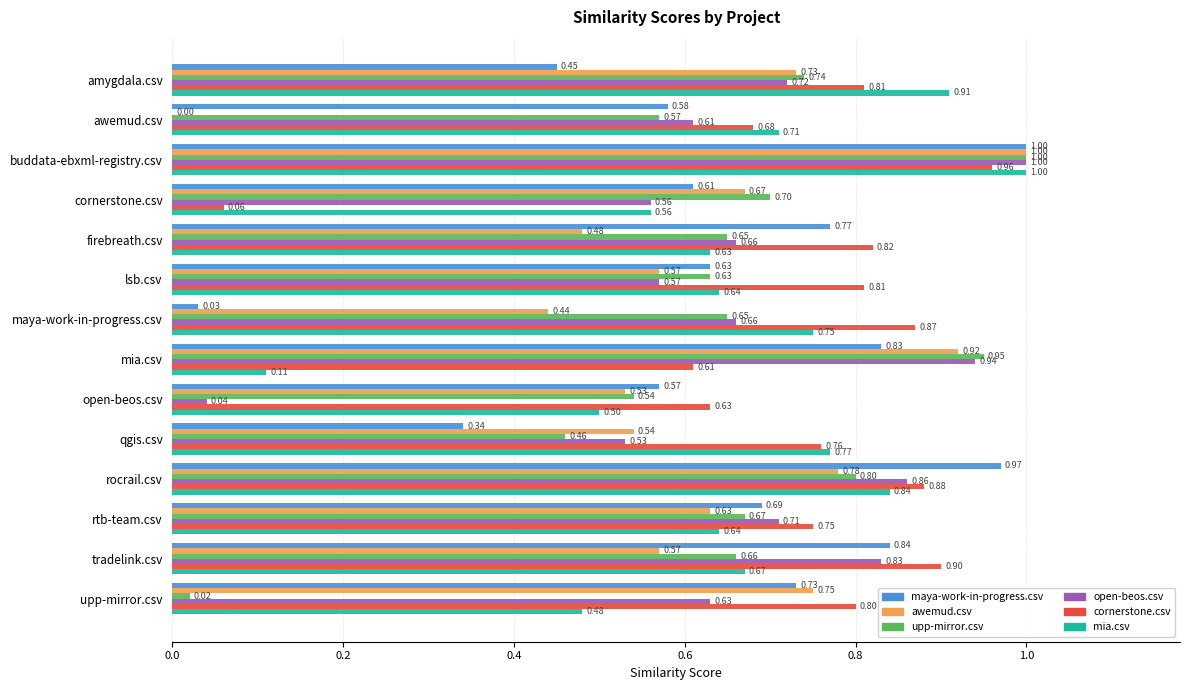

What is the sum of the open-beos.csv values at upp-mirror.csv and awemud.csv?

1.2